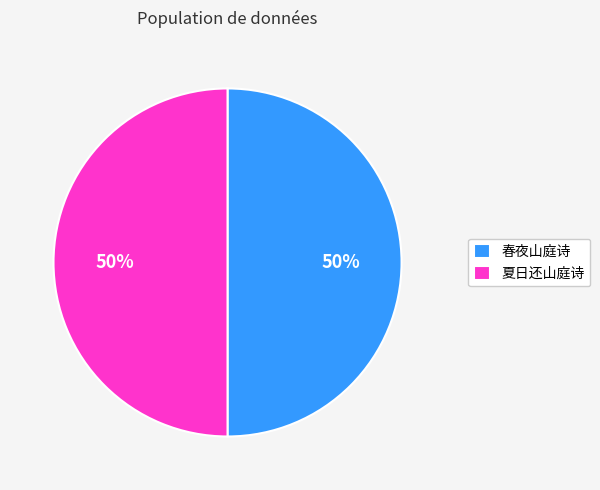

To the nearest percent, what is the average slice percentage?

50%